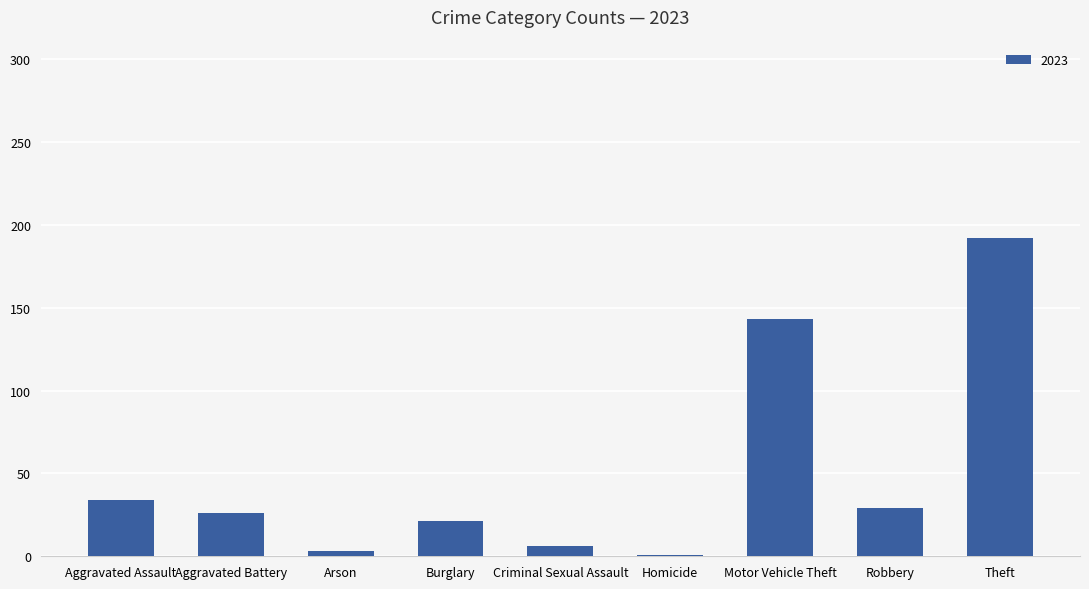

Reading left to right, extract all data points from this chart.

Aggravated Assault=34	Aggravated Battery=26	Arson=3	Burglary=21	Criminal Sexual Assault=6	Homicide=1	Motor Vehicle Theft=143	Robbery=29	Theft=192